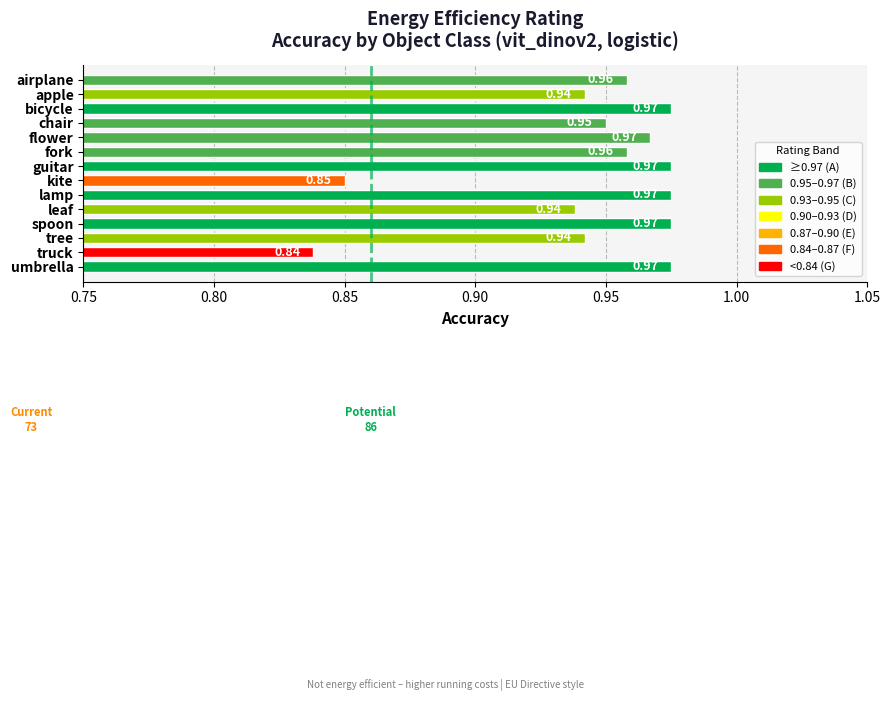

What is the label of the 5th bar from the bottom?

leaf